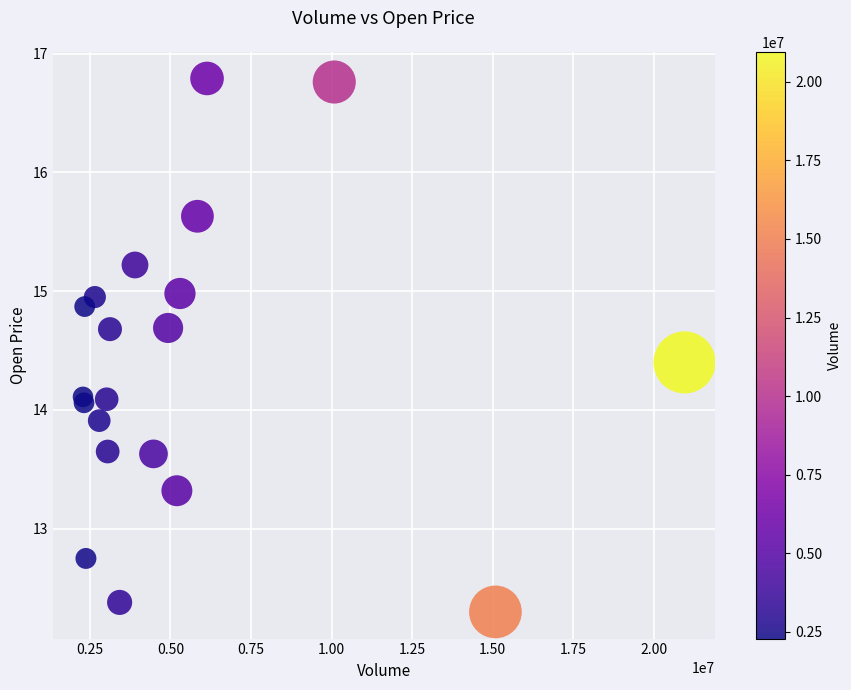

What is the range of Y values (max minus min)?

4.5